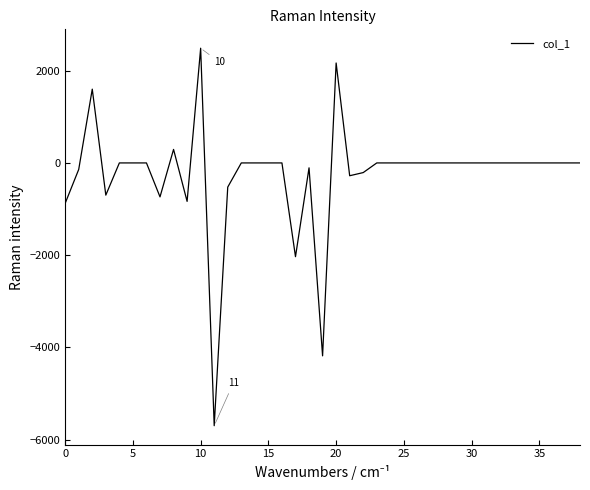

True or false: the data has more than 2 interior local peaks.

True